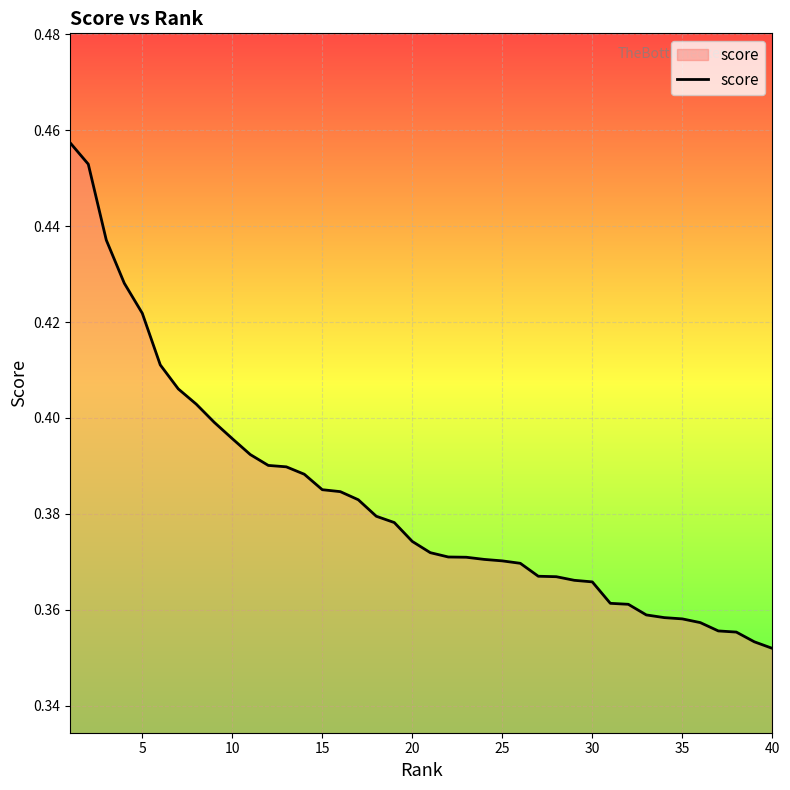

How many distinct data groups are displayed?

1